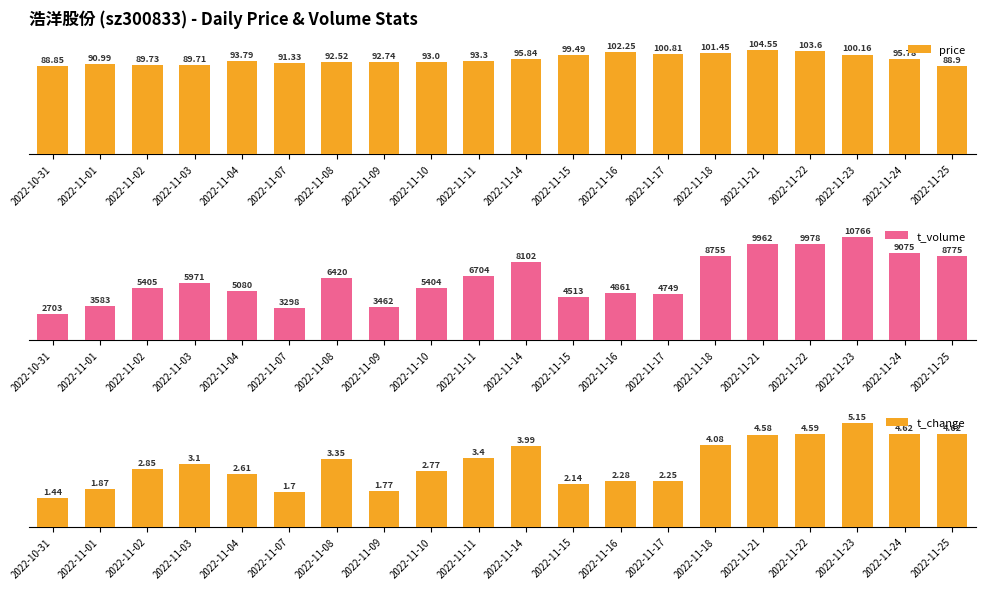

What is the value of the price bar at the 11th from the left?

91.7